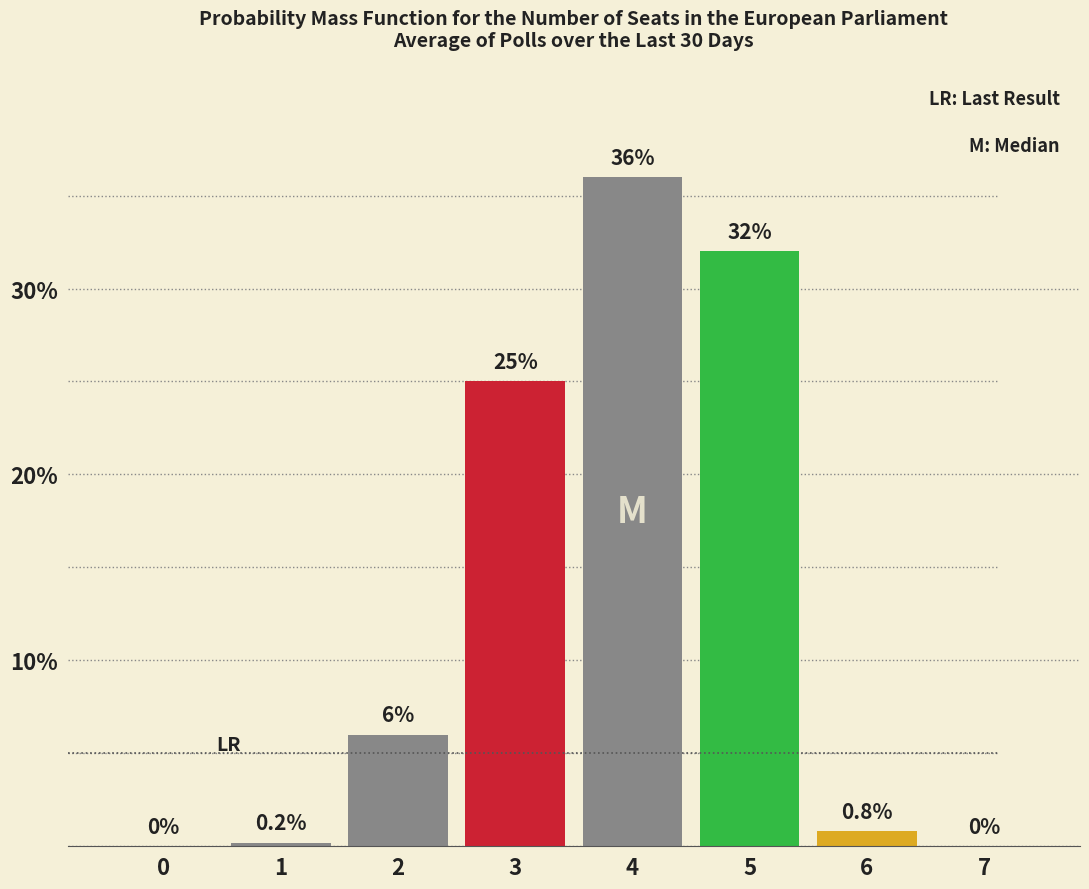

What is the sum of the values at 7 and 2?

6.0